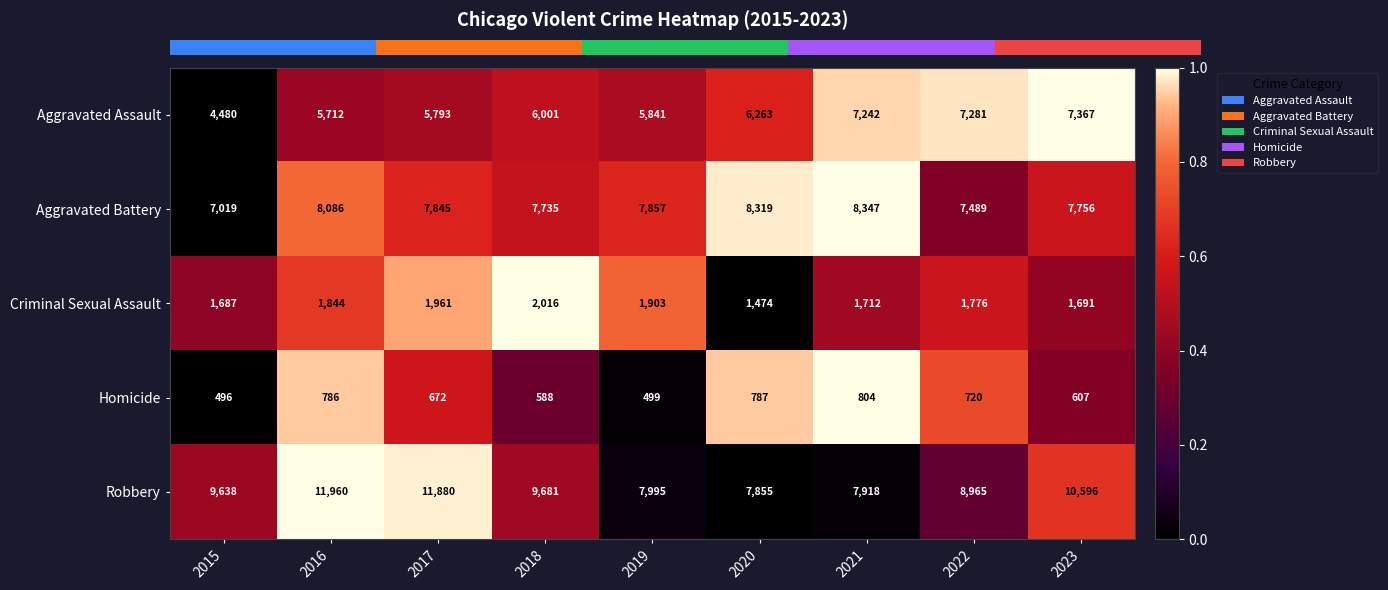

Rank the categories by Aggravated Battery value from highest to lowest.

2021, 2020, 2016, 2019, 2017, 2023, 2018, 2022, 2015